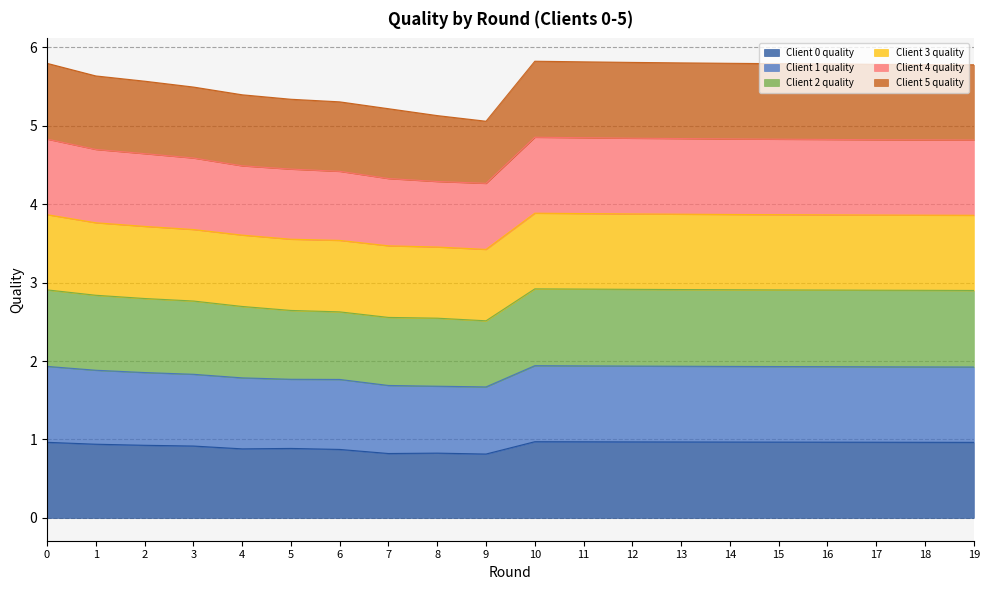

Is the value of Client 4 quality at 18 greater than the value of Client 0 quality at 14?

Yes